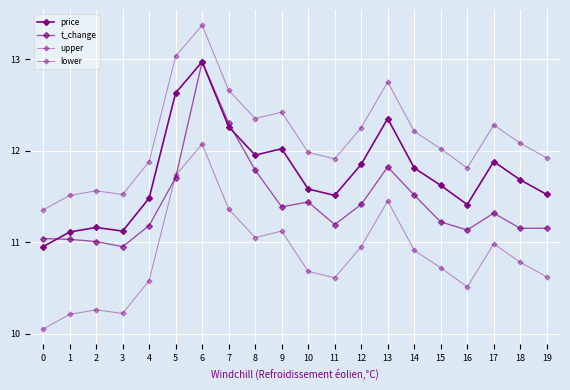

How many times do t_change and lower cross each other?

2